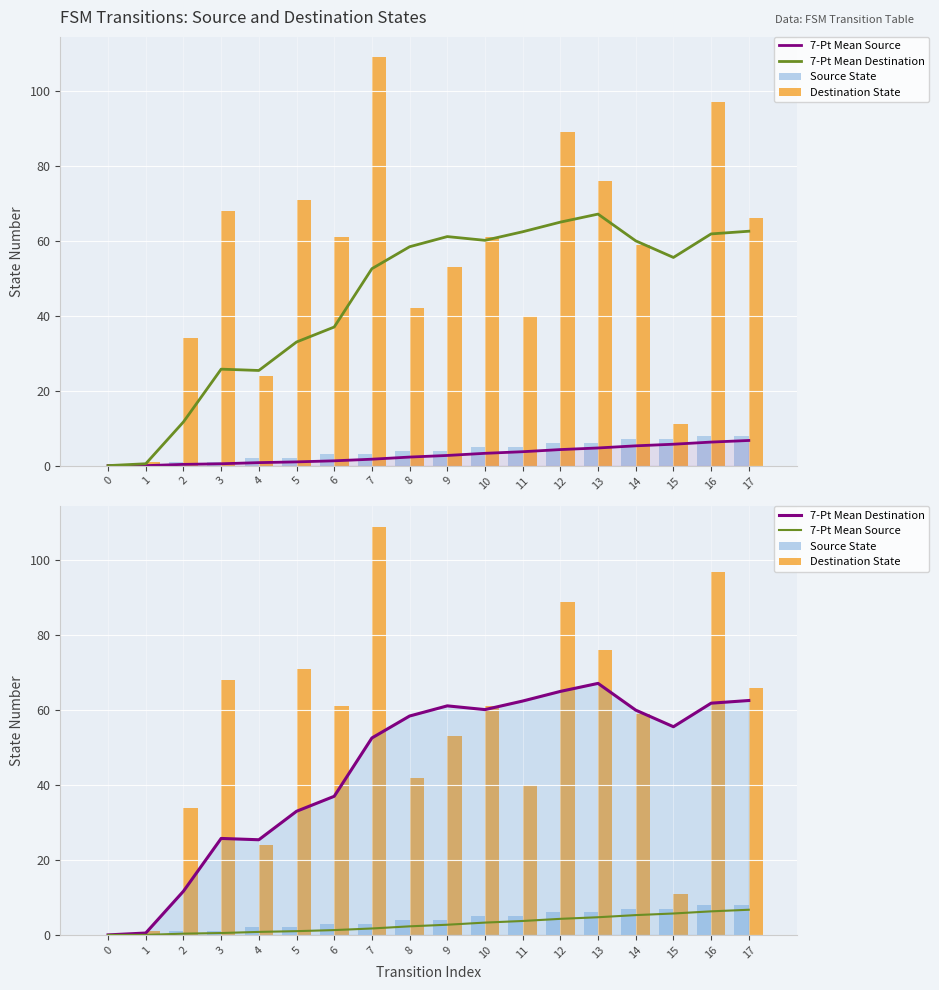

Is it true that Destination State equals 22.7 at 12?

False